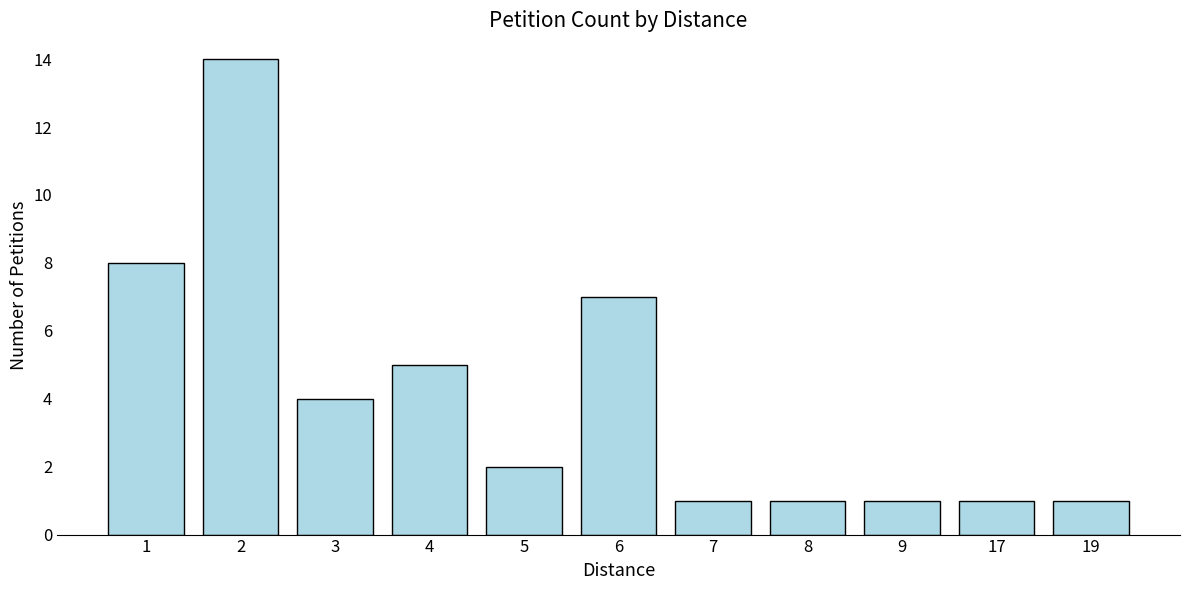

At which category does the chart reach its peak across all series?

2